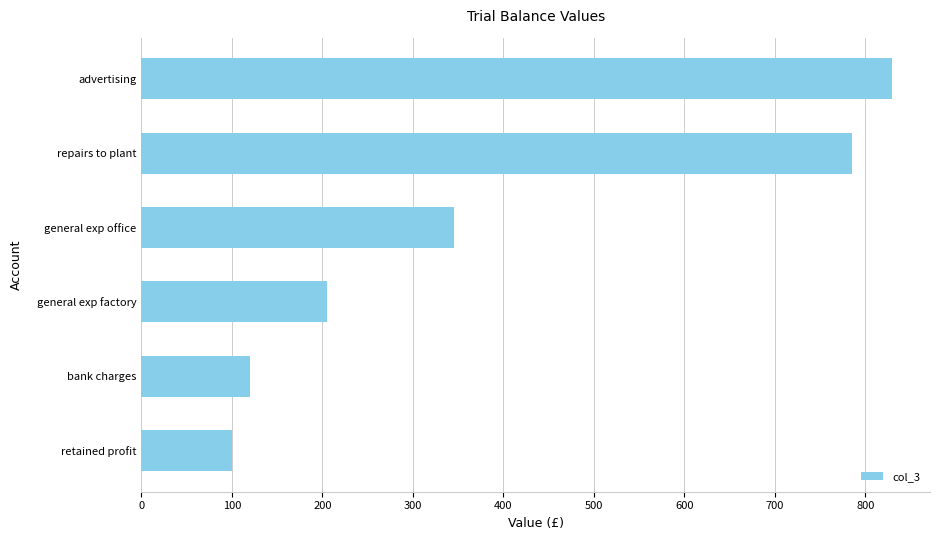

The chart shows a value of 40 at retained profit. True or false?

False